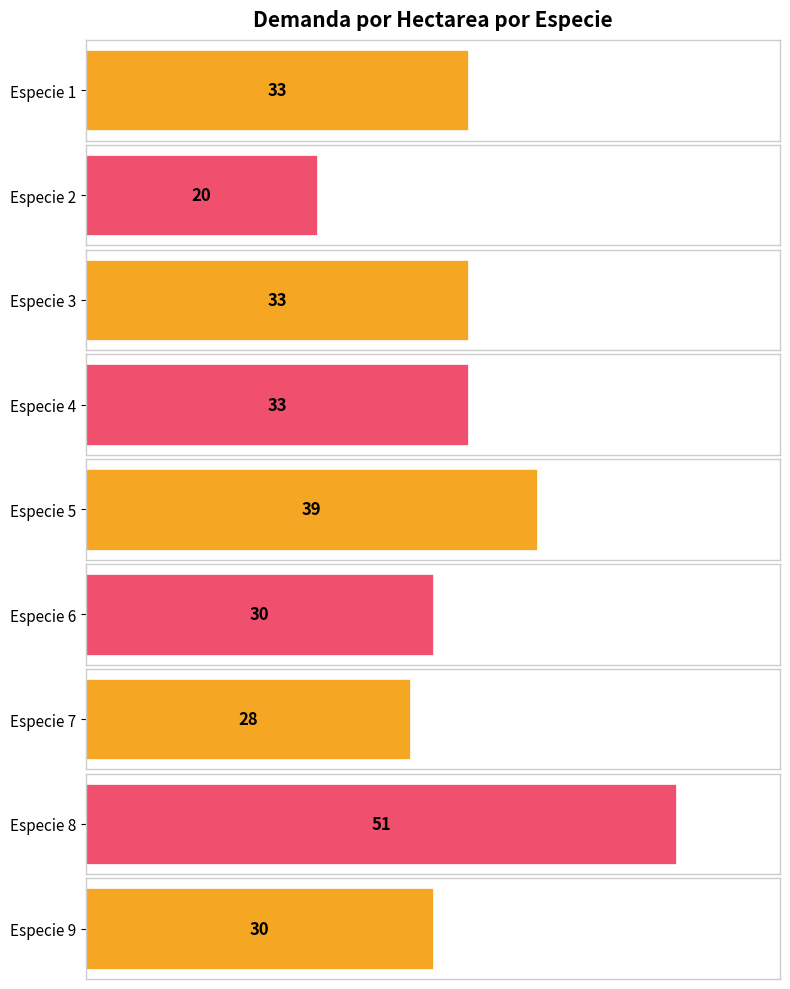

How many values exceed 33?

2